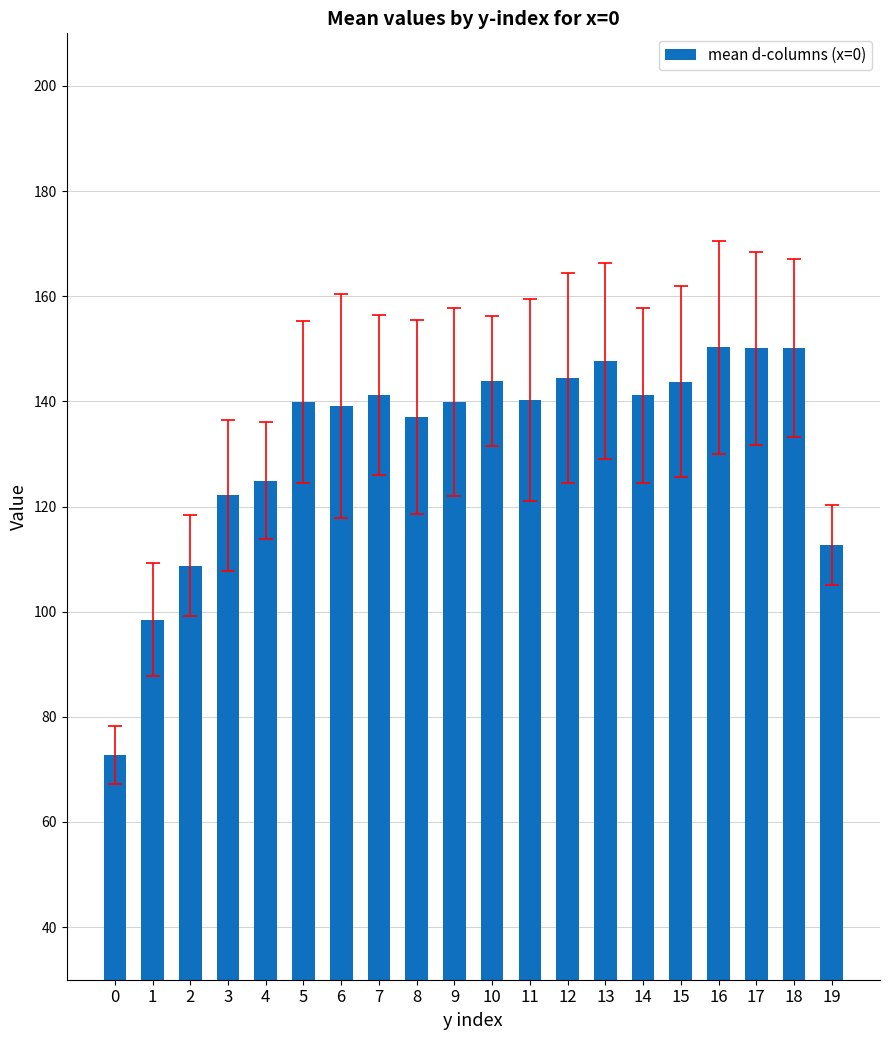

The value at 3 is 122.1. True or false?

True